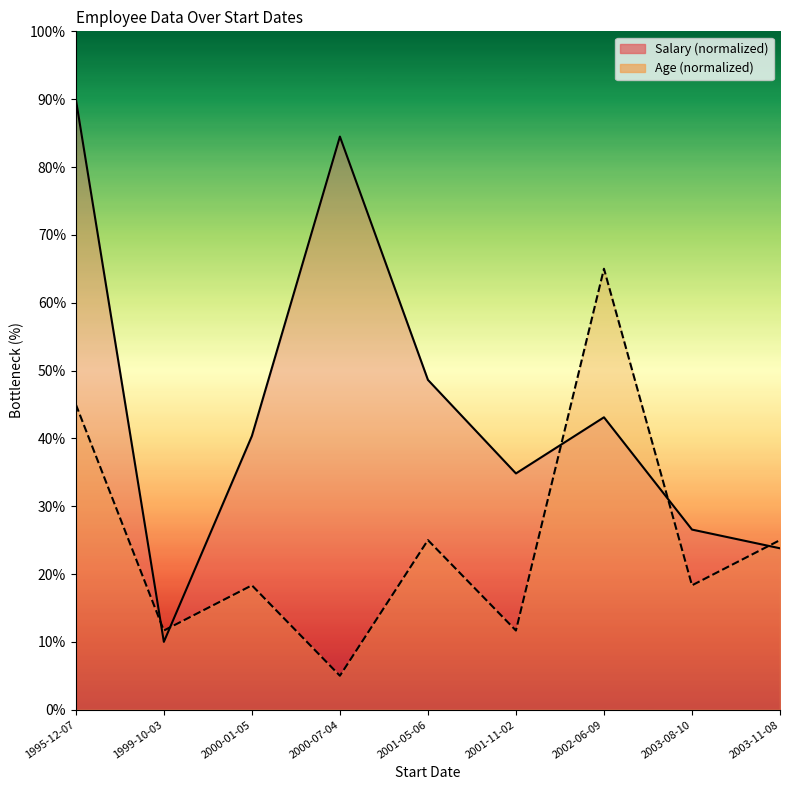

At which category is the sum across all series the highest?

1995-12-07